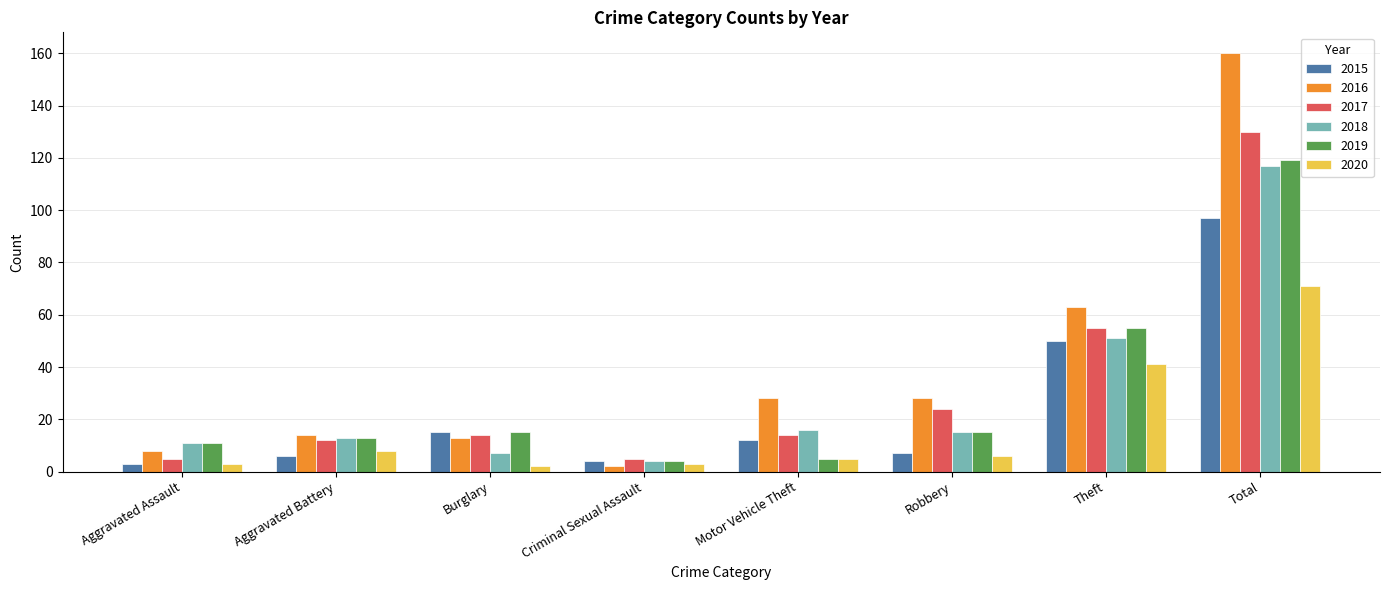

Reading left to right, transcribe all the data shown in this chart.

2015: Aggravated Assault=3	Aggravated Battery=6	Burglary=15	Criminal Sexual Assault=4	Motor Vehicle Theft=12	Robbery=7	Theft=50	Total=97
2016: Aggravated Assault=8	Aggravated Battery=14	Burglary=13	Criminal Sexual Assault=2	Motor Vehicle Theft=28	Robbery=28	Theft=63	Total=160
2017: Aggravated Assault=5	Aggravated Battery=12	Burglary=14	Criminal Sexual Assault=5	Motor Vehicle Theft=14	Robbery=24	Theft=55	Total=130
2018: Aggravated Assault=11	Aggravated Battery=13	Burglary=7	Criminal Sexual Assault=4	Motor Vehicle Theft=16	Robbery=15	Theft=51	Total=117
2019: Aggravated Assault=11	Aggravated Battery=13	Burglary=15	Criminal Sexual Assault=4	Motor Vehicle Theft=5	Robbery=15	Theft=55	Total=119
2020: Aggravated Assault=3	Aggravated Battery=8	Burglary=2	Criminal Sexual Assault=3	Motor Vehicle Theft=5	Robbery=6	Theft=41	Total=71